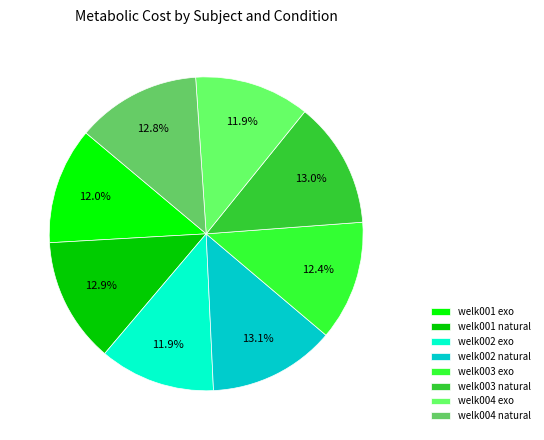

What is the total percentage of welk001 natural and welk001 exo?

24.9%